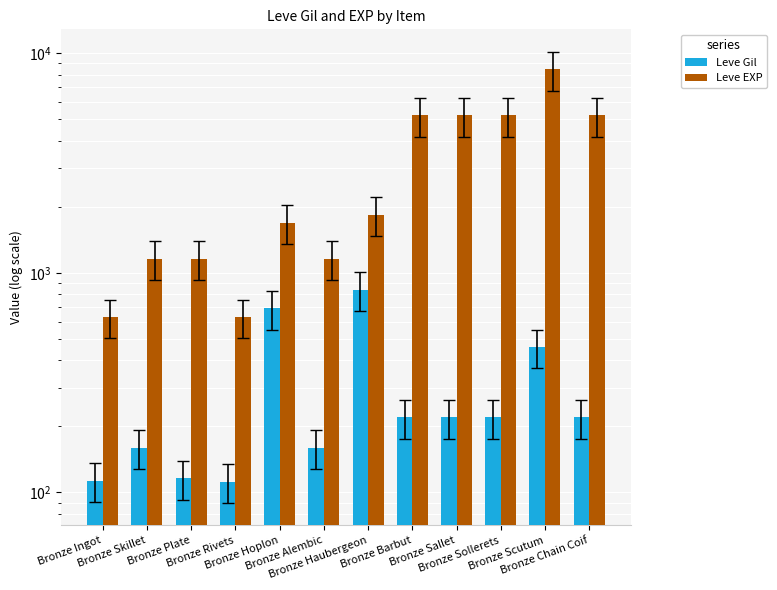

The Leve EXP series shows 1160 at Bronze Skillet. True or false?

True